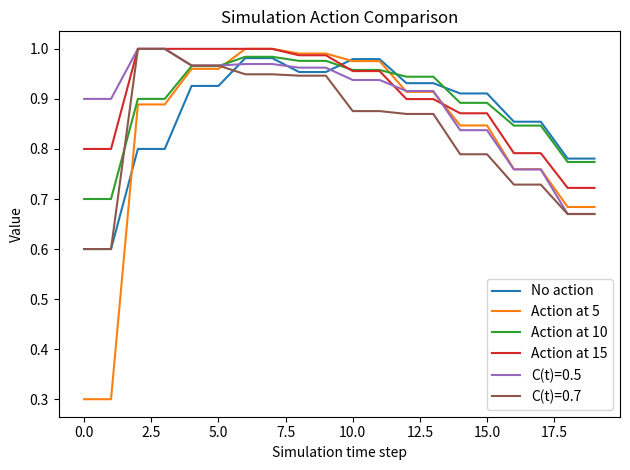

Which series has the largest total across all categories?

Action at 15